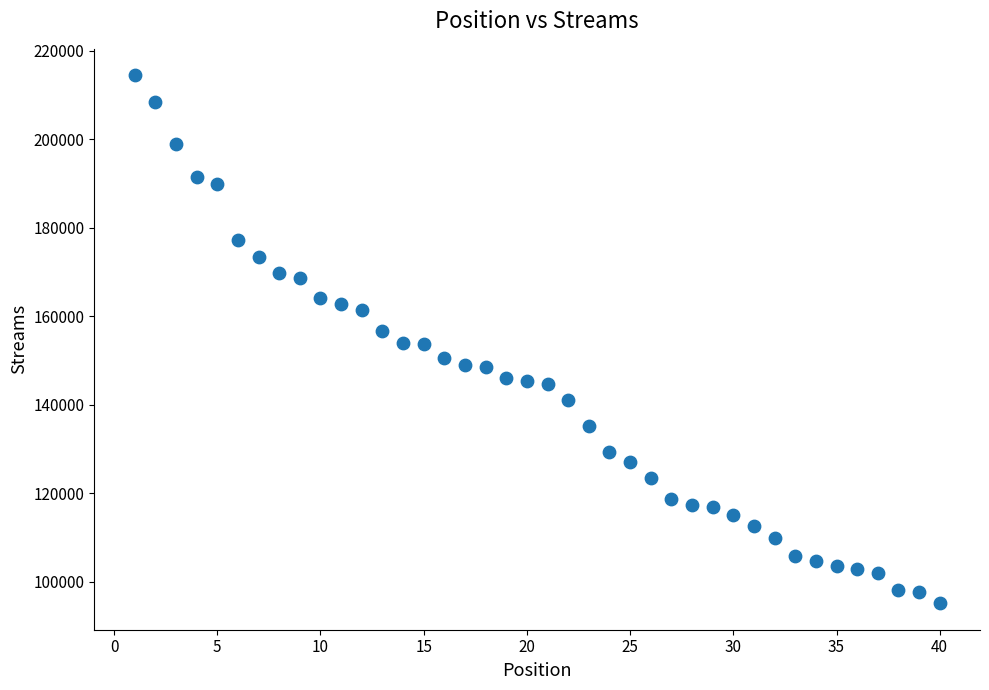

What is the range of X values (max minus min)?

39